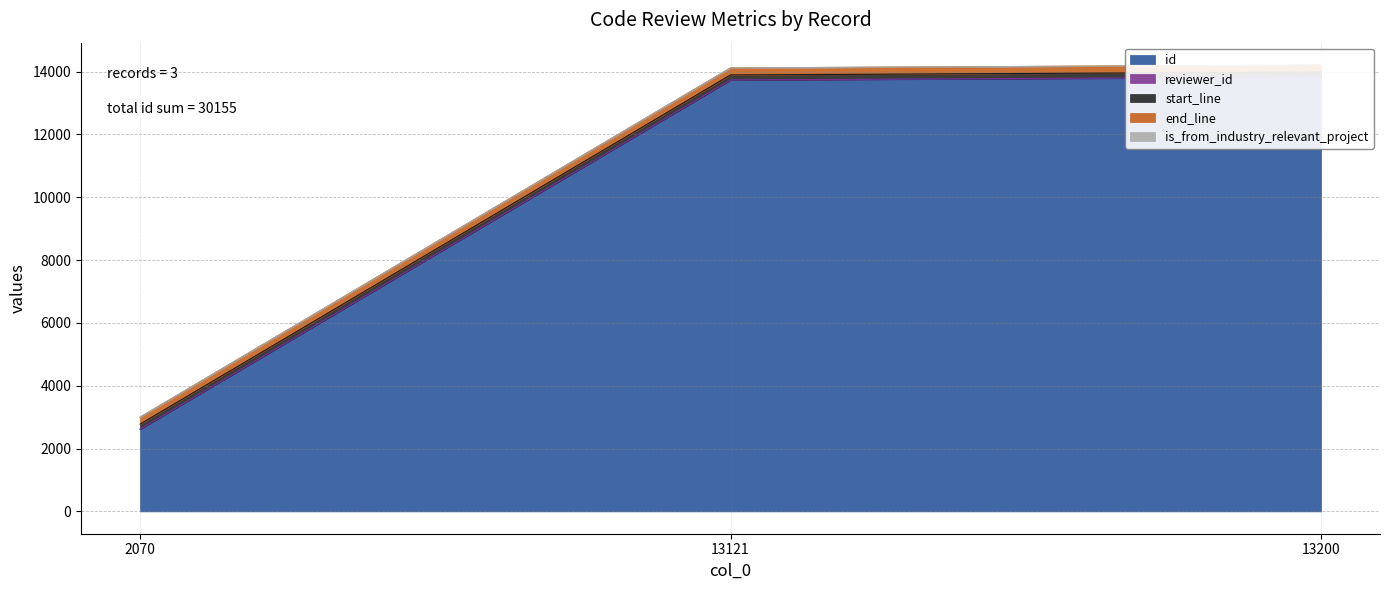

At which label does is_from_industry_relevant_project reach its minimum?

2070